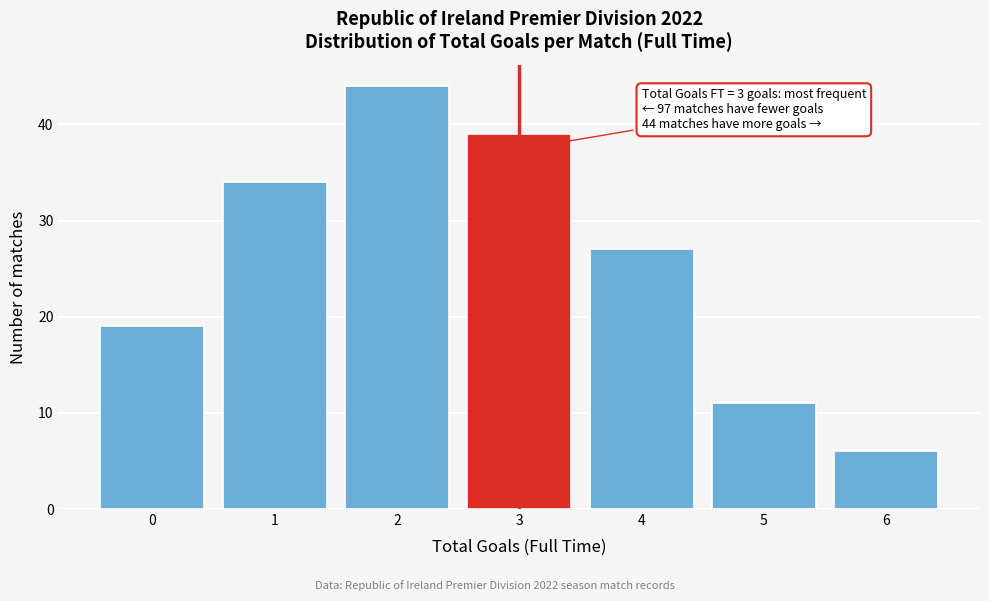

Reading right to left, what are all the values shown in this chart?

6	11	27	39	44	34	19